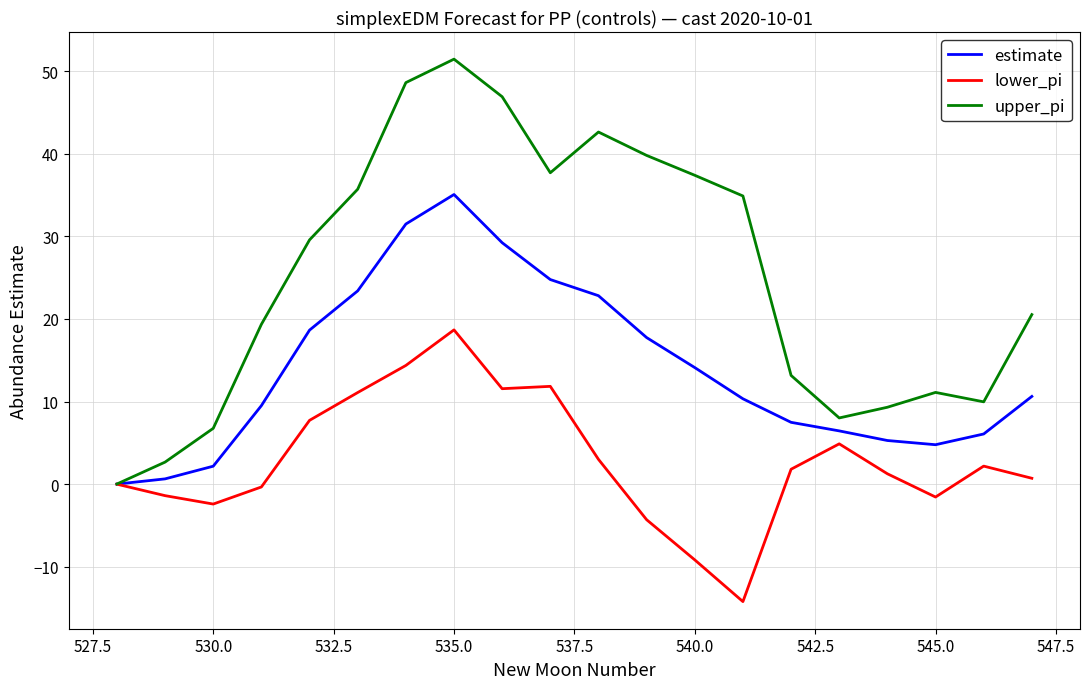

List the series in order of their peak value, highest first.

upper_pi, estimate, lower_pi